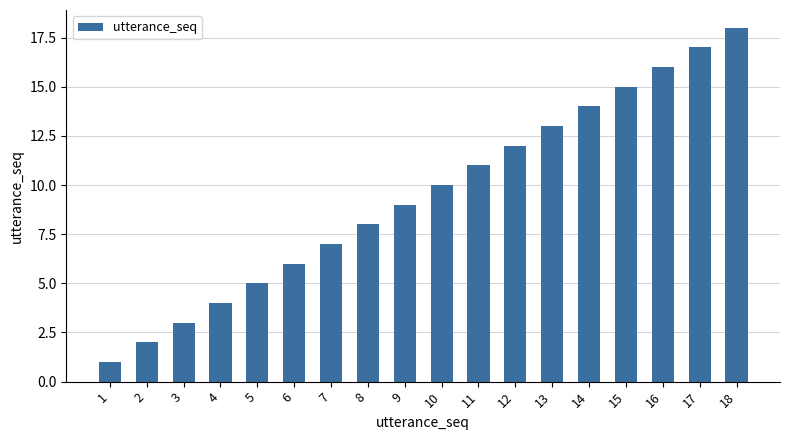

Which has a higher value, 6 or 2?

6